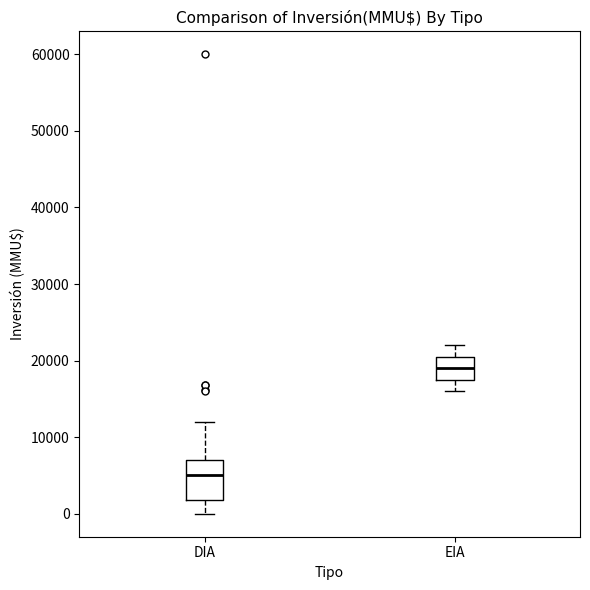

Reading left to right, transcribe this box plot: for each box, give where its median line is, the range the box spans, and where its two whiskers end, as read against the y-axis. The values are not printed on the chart, so give them approximately, as read against the axis.

DIA: median 5000, box 2000 to 7000, whiskers 0 to 12000
EIA: median 19000, box 18000 to 21000, whiskers 16000 to 22000